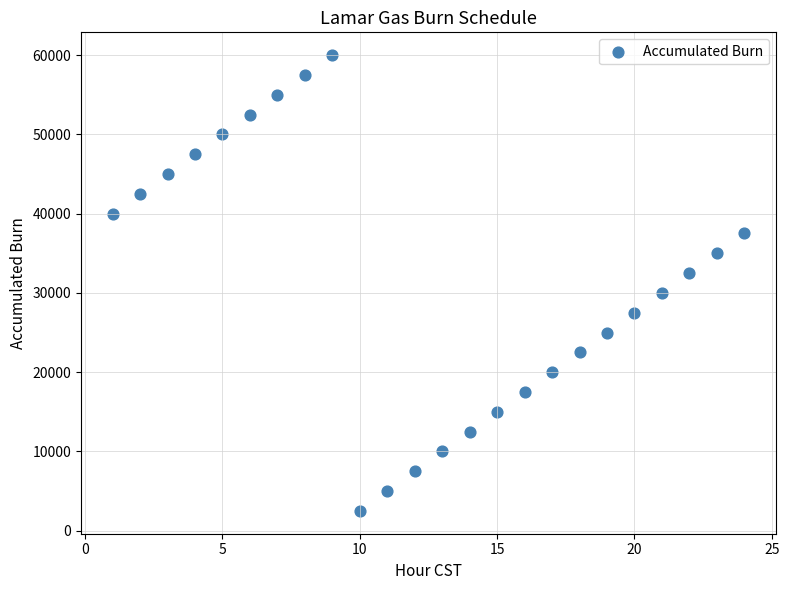

What is the range of Y values (max minus min)?

57500